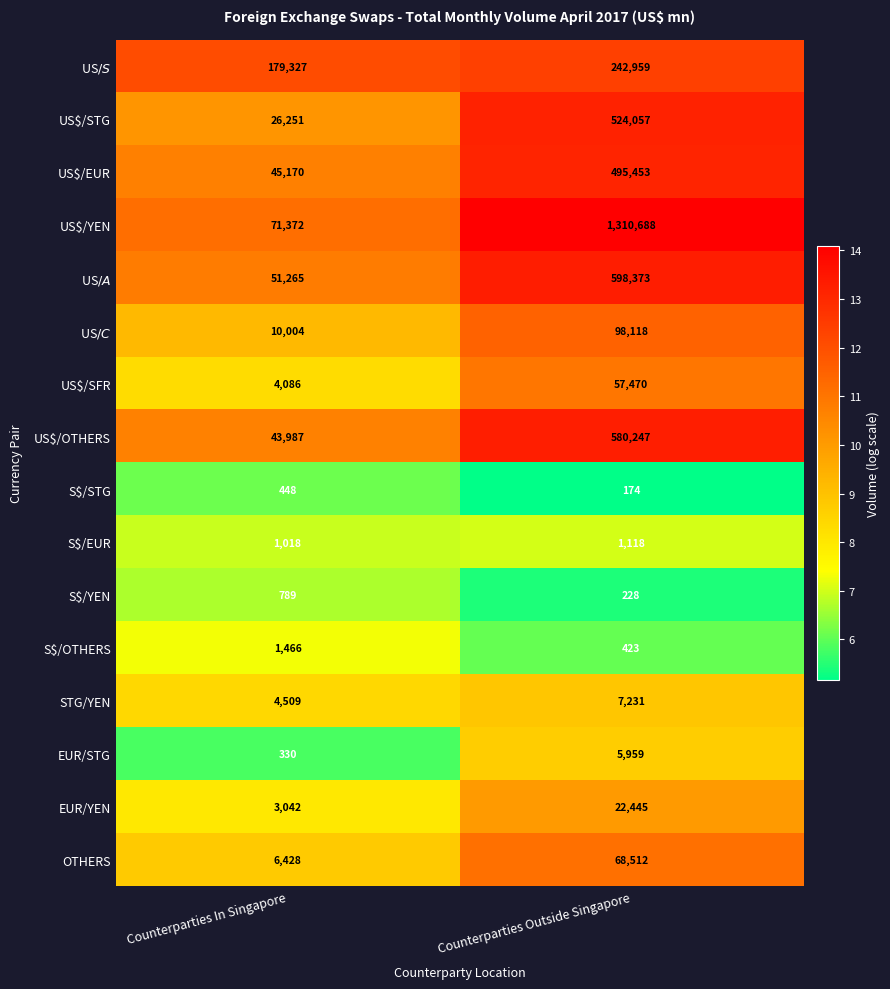

Rank the series by their maximum value, from lowest to highest.

S$/STG, S$/YEN, S$/EUR, S$/OTHERS, EUR/STG, STG/YEN, EUR/YEN, US$/SFR, OTHERS, US$/C$, US$/S$, US$/EUR, US$/STG, US$/OTHERS, US$/A$, US$/YEN